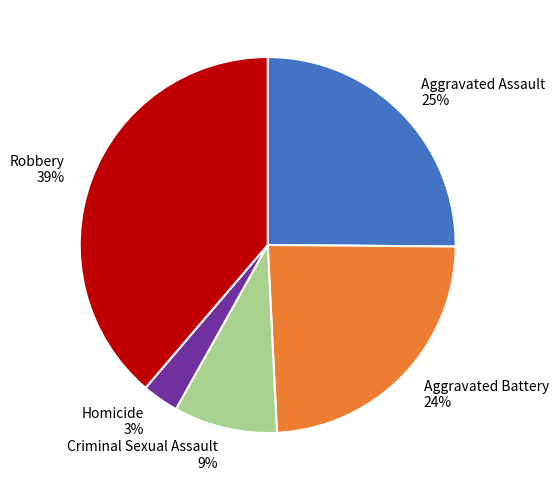

Is there any slice that represents more than half of the pie?

No